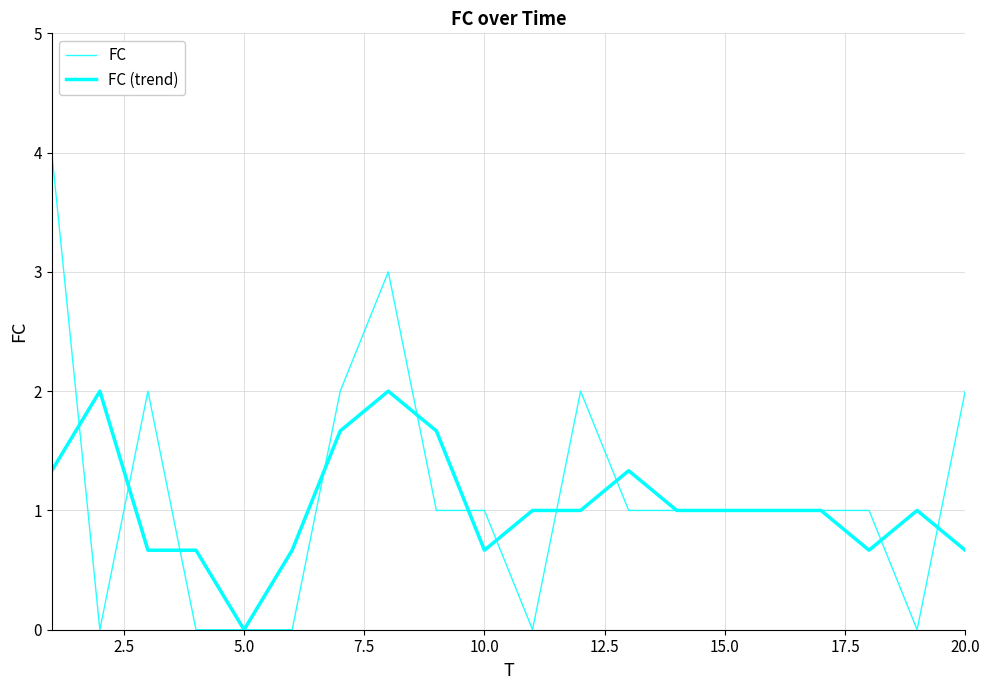

Is this an area chart (filled region under the line)?

No